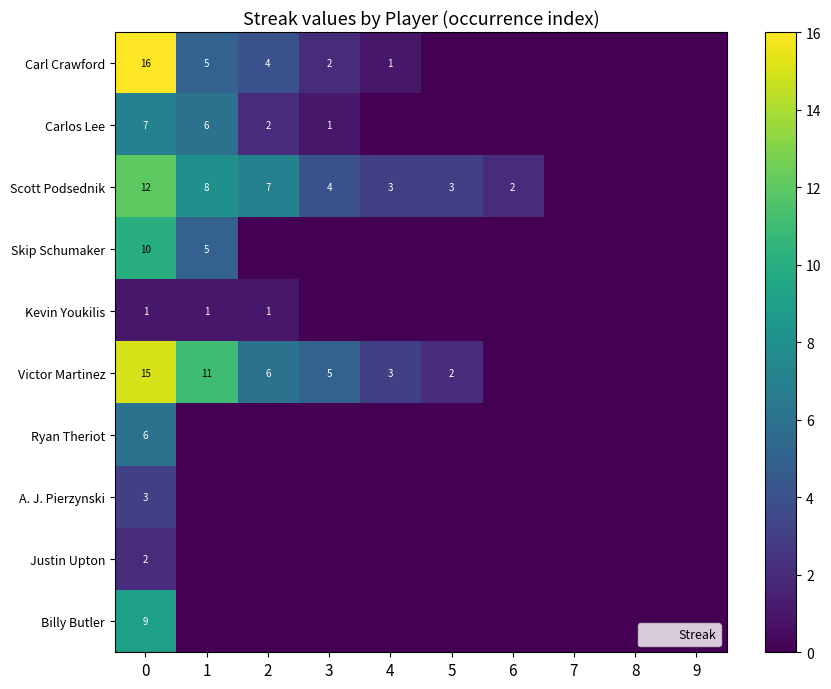

How many series are shown in this chart?

10